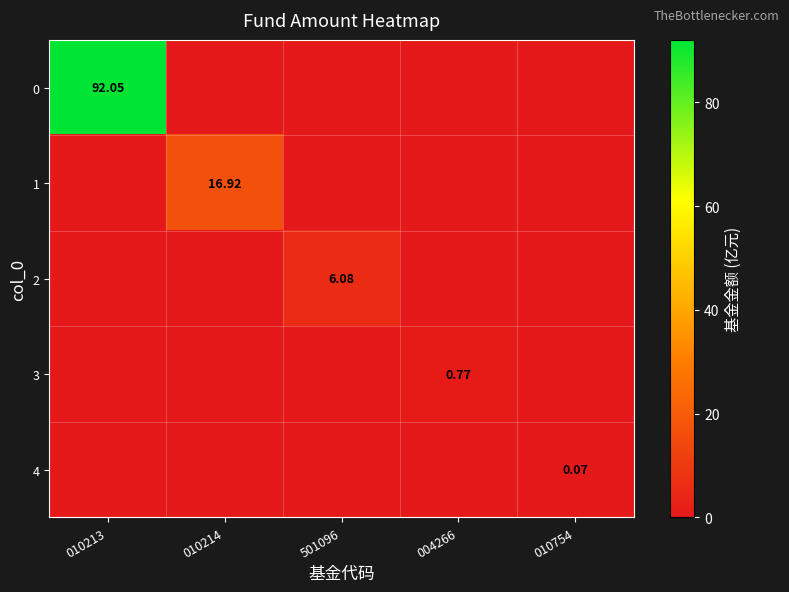

What is the difference between the 3 values at 004266 and 010214?

0.8